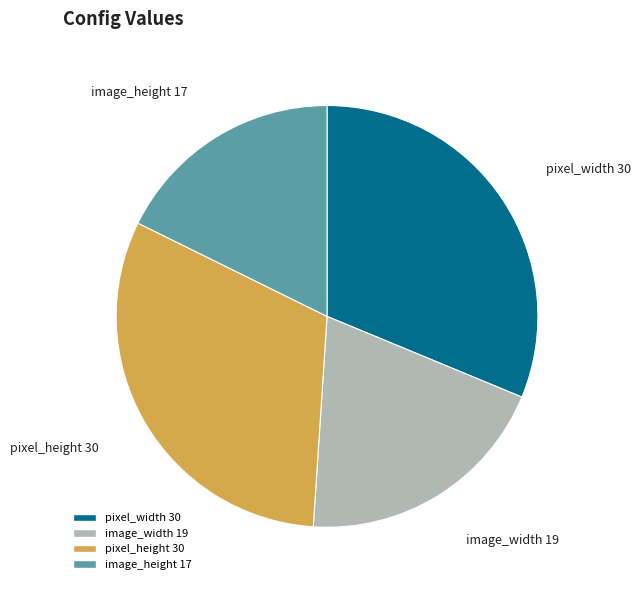

How many segments does this pie chart have?

4